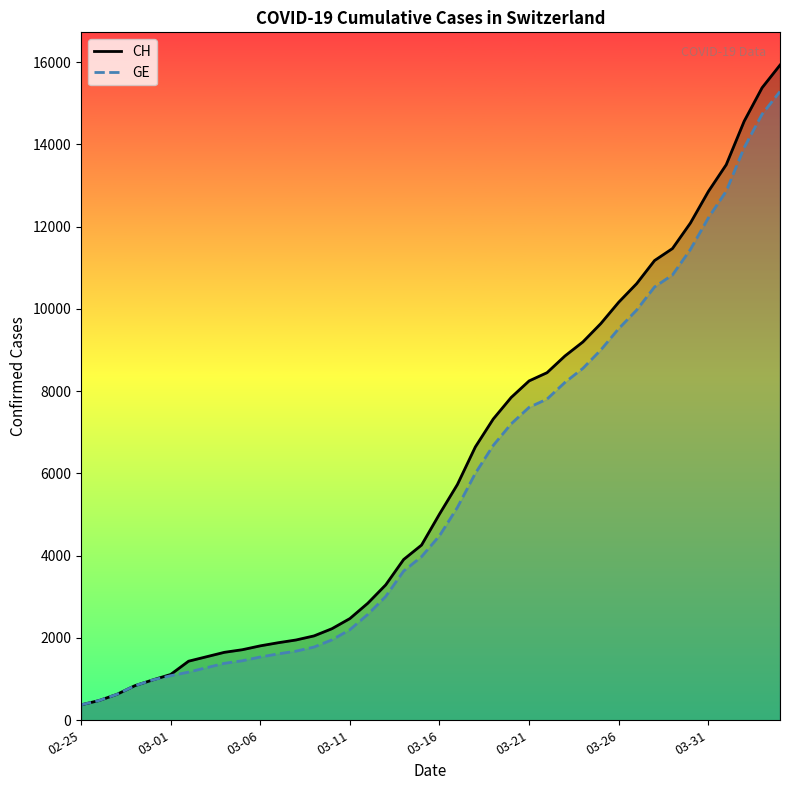

What is the maximum value for GE?

15284